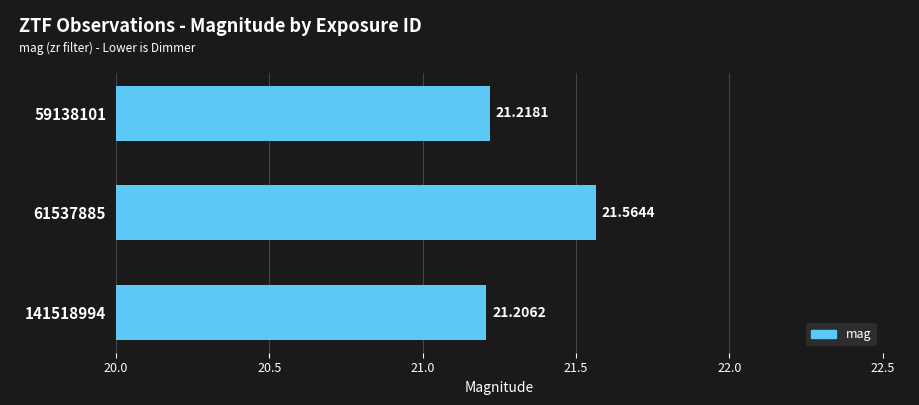

Rank the categories by value from lowest to highest.

141518994, 59138101, 61537885